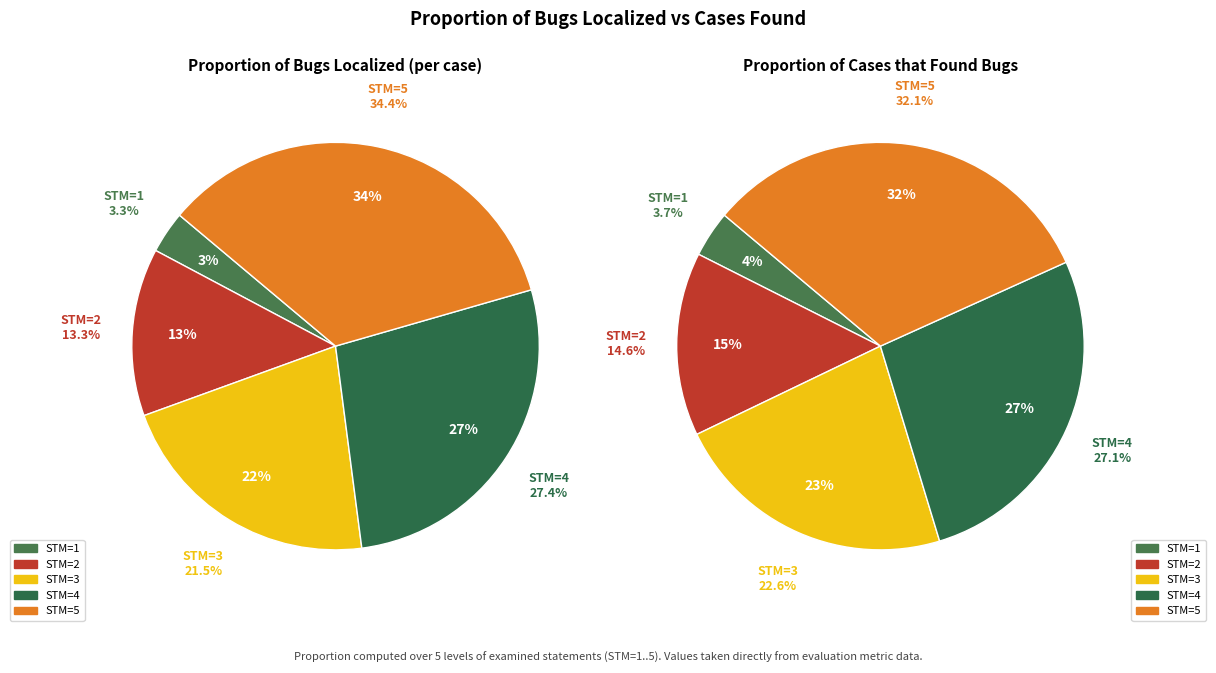

To the nearest percent, what portion does 3 represent?

22%